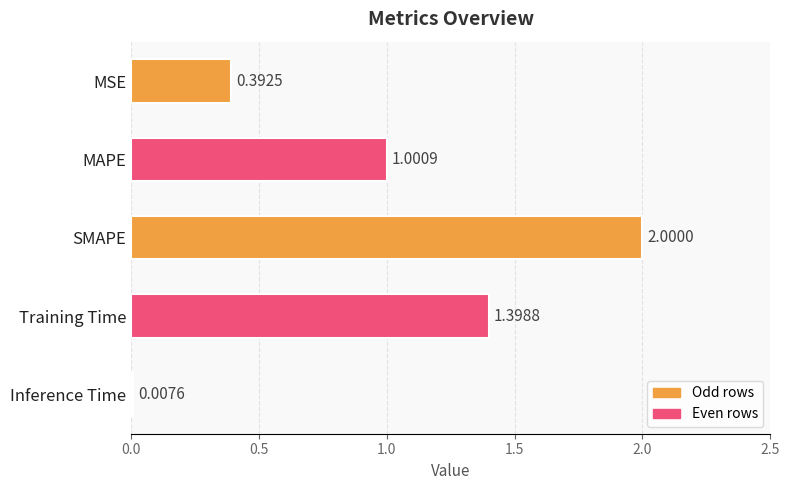

What is the label of the 1st bar from the bottom?

Inference Time